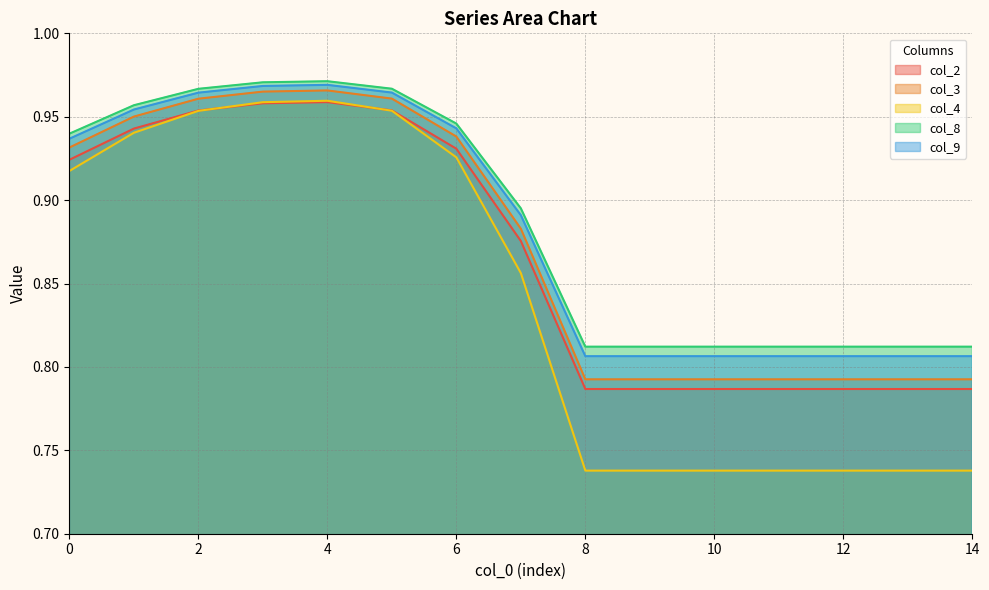

The col_2 series shows 1.0 at 4. True or false?

True